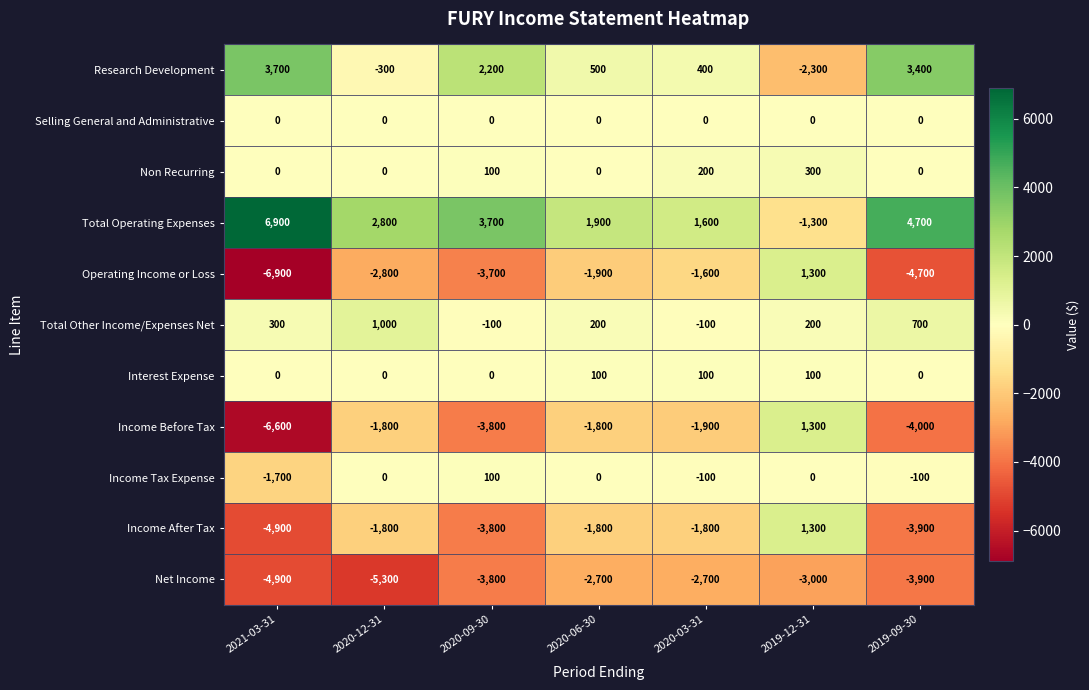

True or false: Total Other Income/Expenses Net has a value of 473 at 2021-03-31.

False